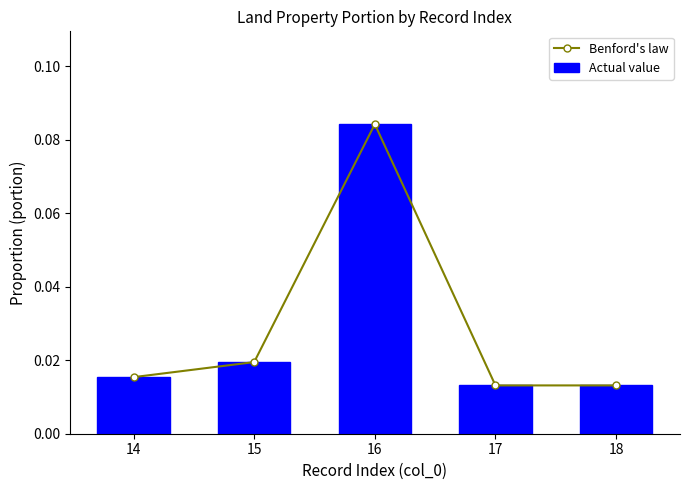

What is the difference between the maximum and minimum values in the Actual value series?

0.1